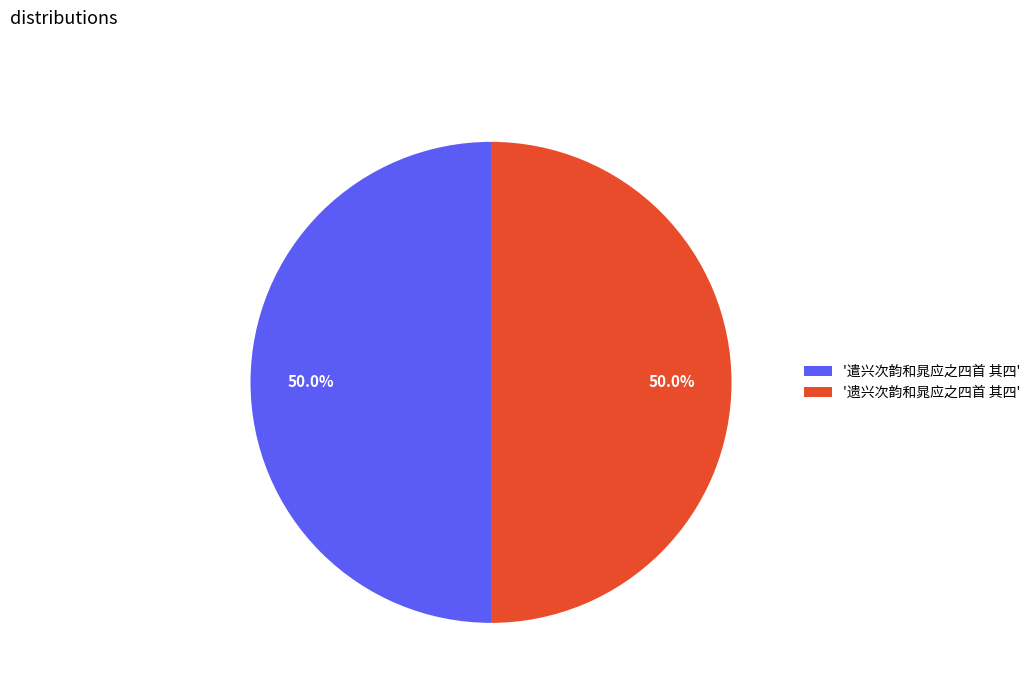

What is the ratio of the value at '遗兴次韵和晁应之四首 其四' to the value at '遣兴次韵和晁应之四首 其四'?

1.0